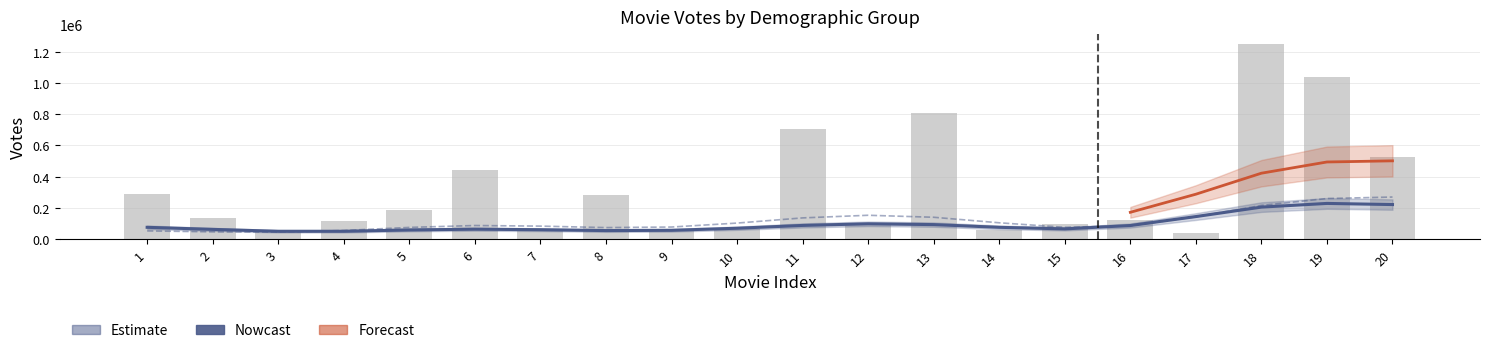

Reading right to left, what are all the values shown in this chart?

20=527653	19=1037884	18=1249706	17=41654	16=120115	15=98126	14=57103	13=805040	12=94335	11=704236	10=66958	9=52054	8=285464	7=63604	6=445957	5=188685	4=113602	3=53706	2=135278	1=290207